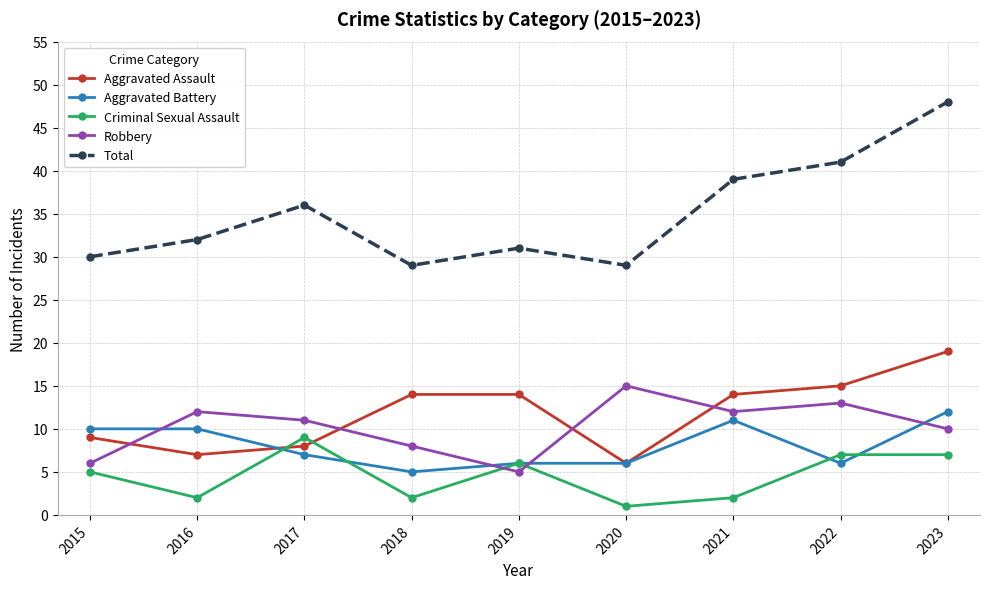

Which series has the widest spread of values?

Total